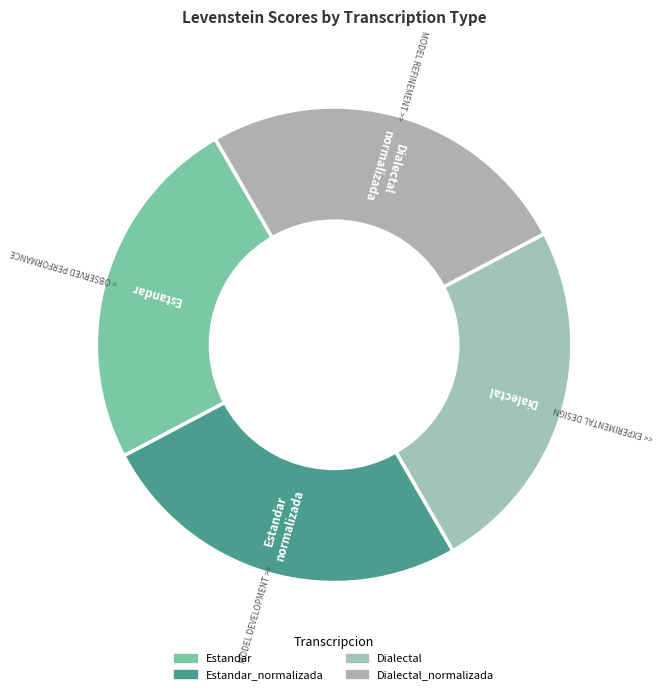

How many slices are in this pie chart?

4